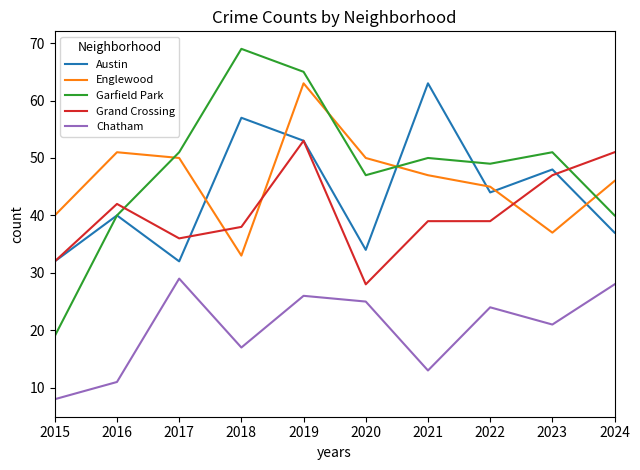

What are all the series names shown in the legend?

Austin, Englewood, Garfield Park, Grand Crossing, Chatham